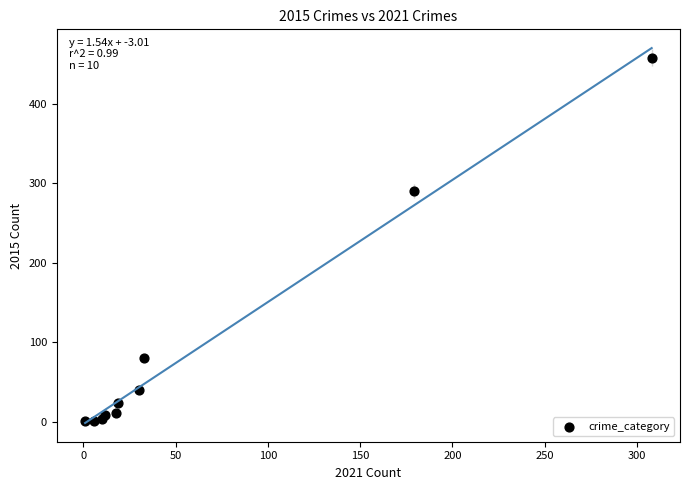

What Y value in the scatter plot is closest to 229?

290